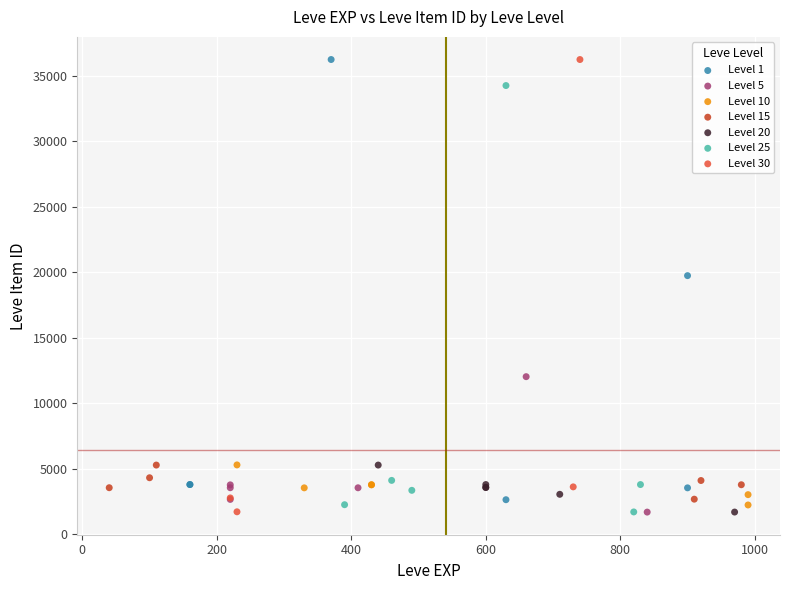

What are all the series names shown in the legend?

Level 1, Level 5, Level 10, Level 15, Level 20, Level 25, Level 30